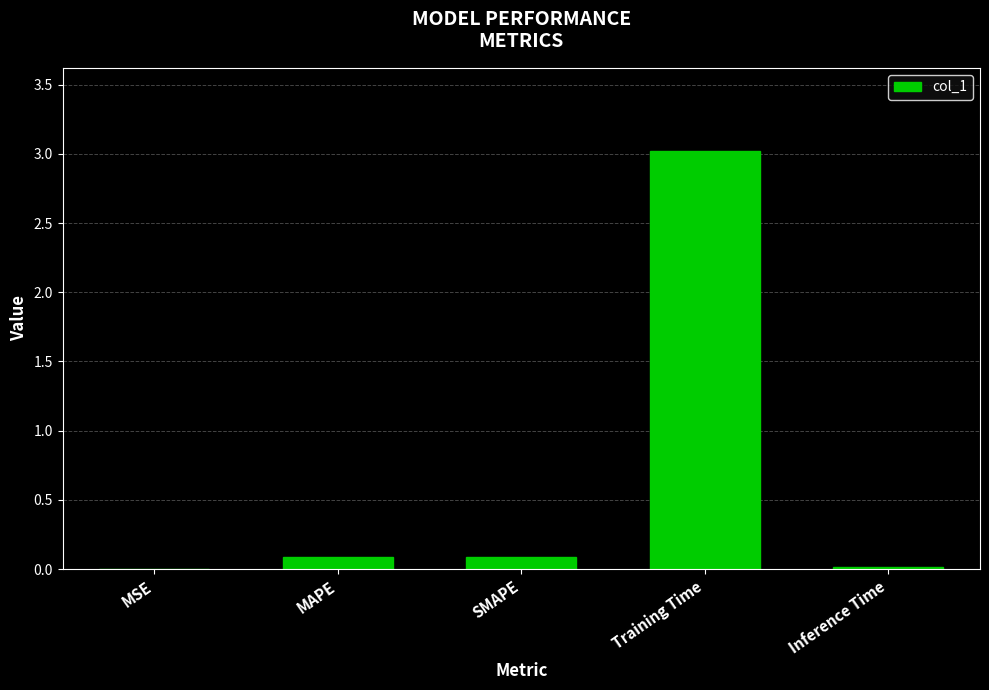

What is the sum of the values at Training Time and SMAPE?

3.1